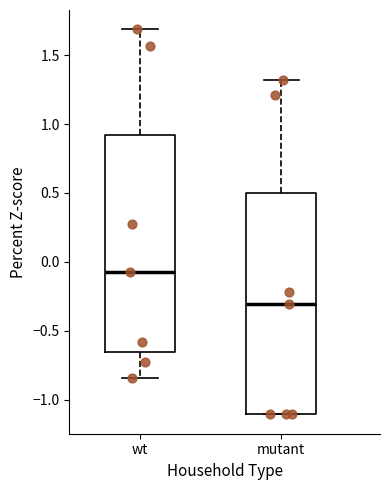

Which box has the lowest median line?

mutant